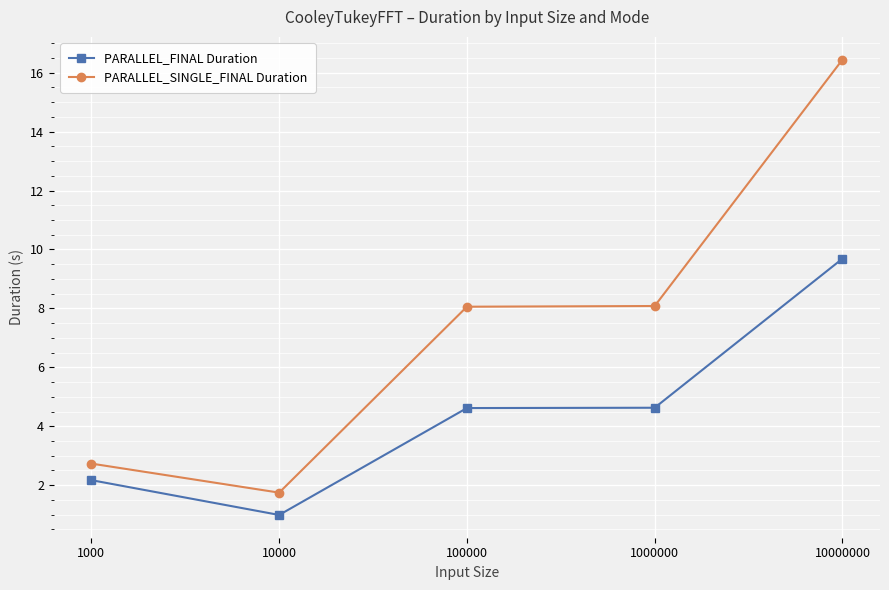

What is the lowest value of the PARALLEL_FINAL Duration series?

1.0